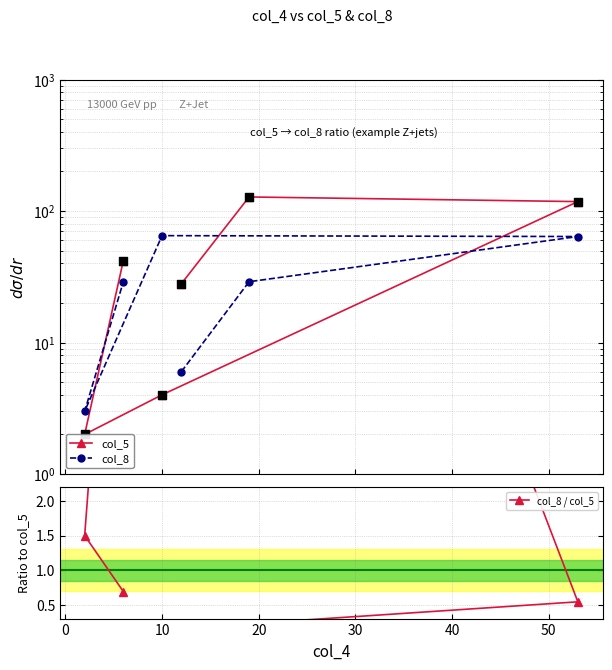

What are all the series names shown in the legend?

col_5, col_8, col_8 / col_5